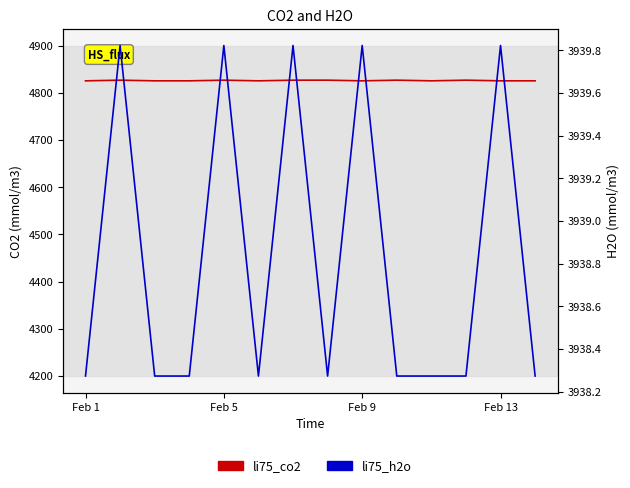

Is the value of li75_co2 at 10 greater than the value of li75_h2o at 4?

Yes